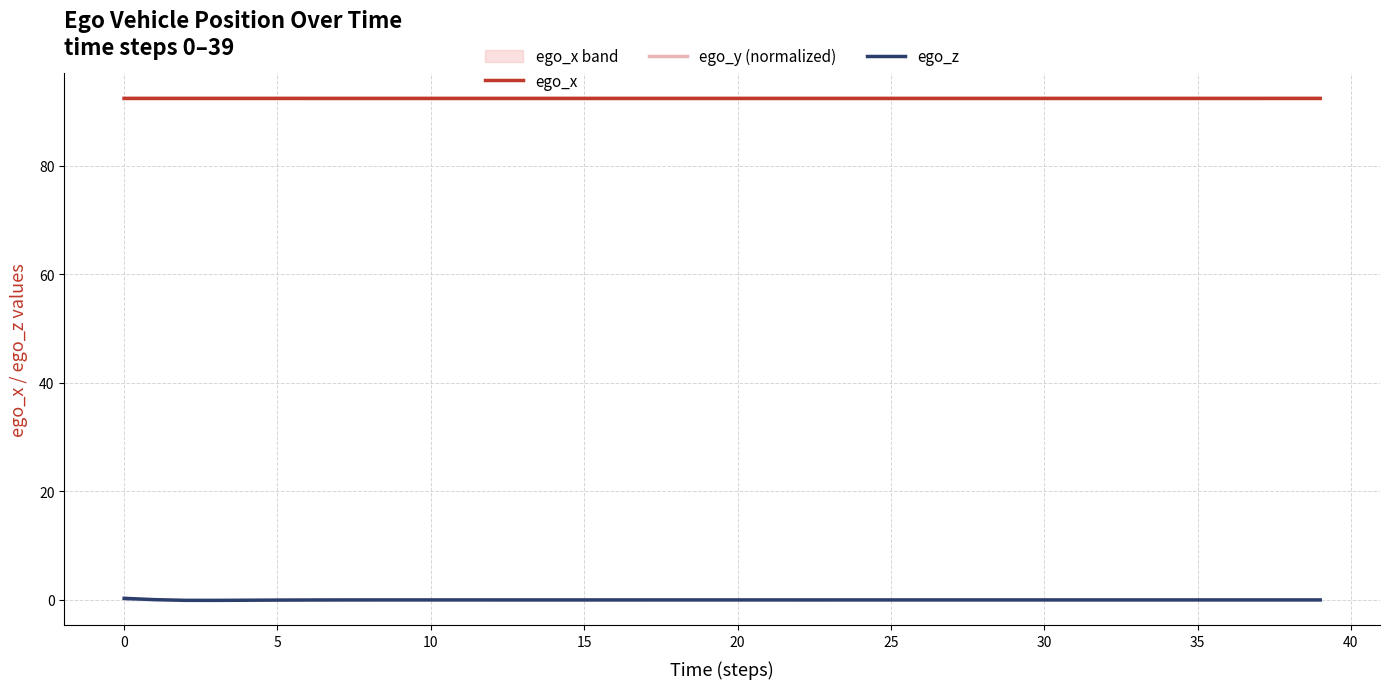

Which series ends up on top after the final intersection of ego_x and ego_y (normalized)?

ego_y (normalized)